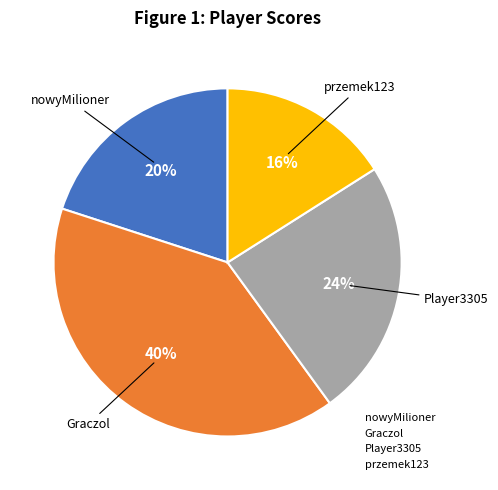

Which slice is the largest?

Graczol